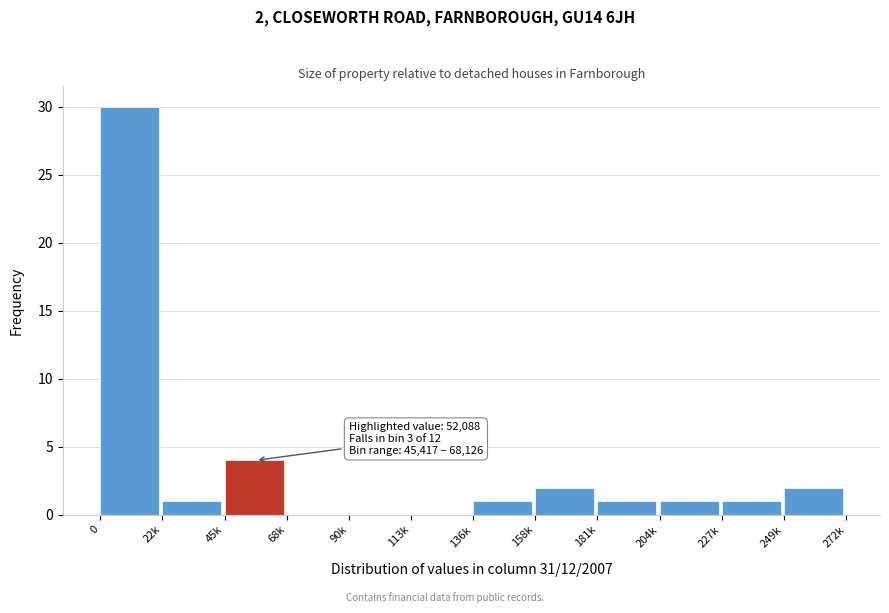

Reading left to right, extract all data points from this chart.

0=30	22k=1	45k=4	68k=0	90k=0	113k=0	136k=1	158k=2	181k=1	204k=1	227k=1	249k=2